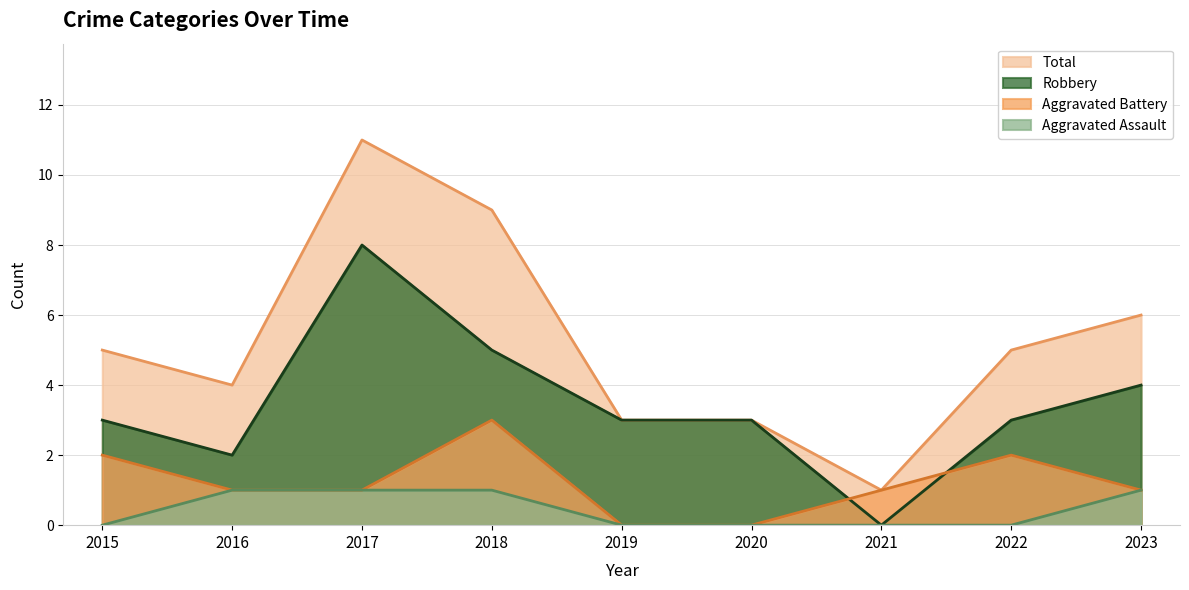

The Aggravated Assault series shows 0 at 2022. True or false?

True